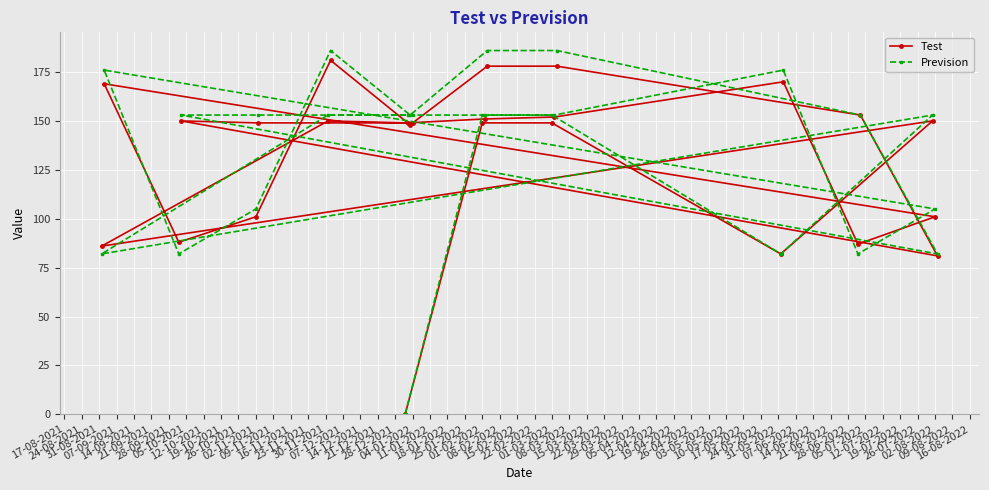

List the series in order of their peak value, highest first.

Prevision, Test